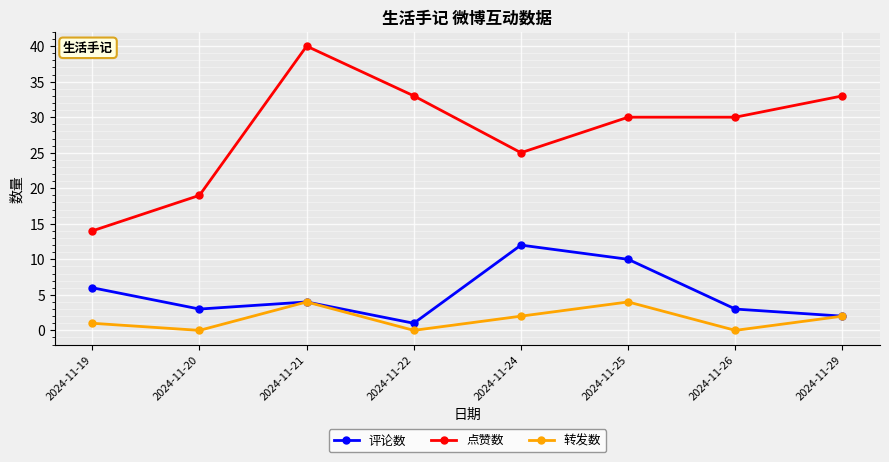

How many lines are shown in the chart?

3